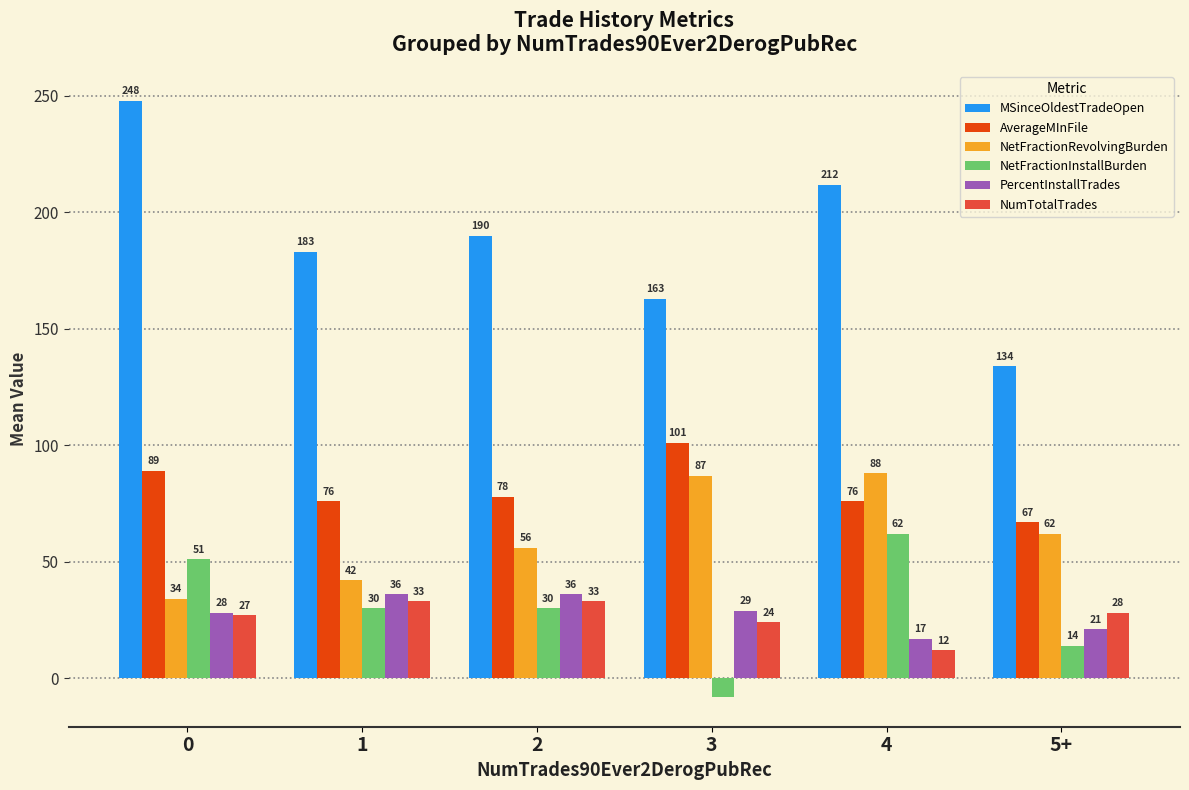

What is the difference between the maximum and minimum values in the NumTotalTrades series?

21